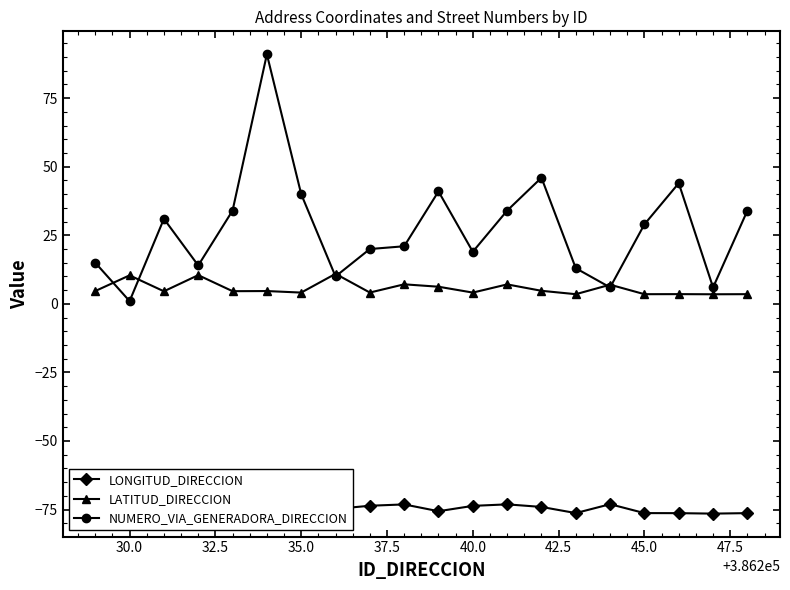

How many series are shown in this chart?

3